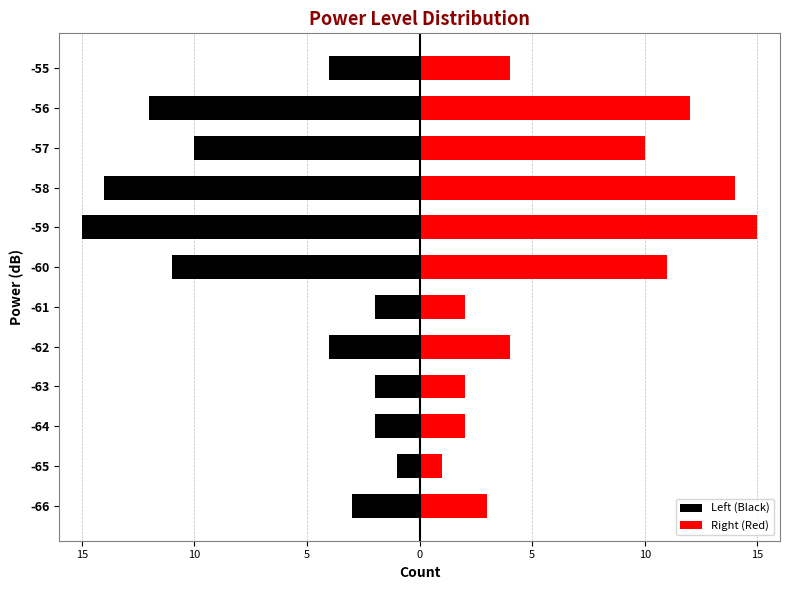

What is the difference between the second highest and second lowest values in the Left (Black) series?

12